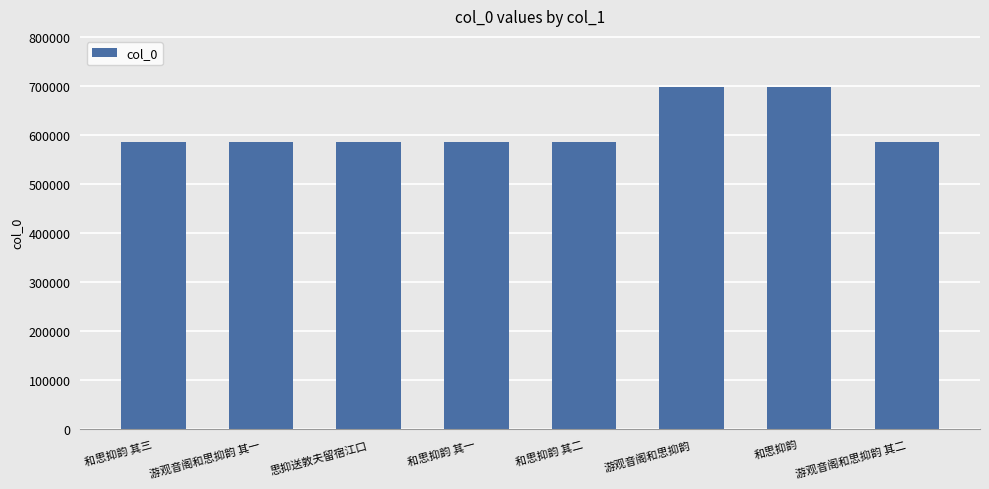

What is the greatest value displayed?

698069